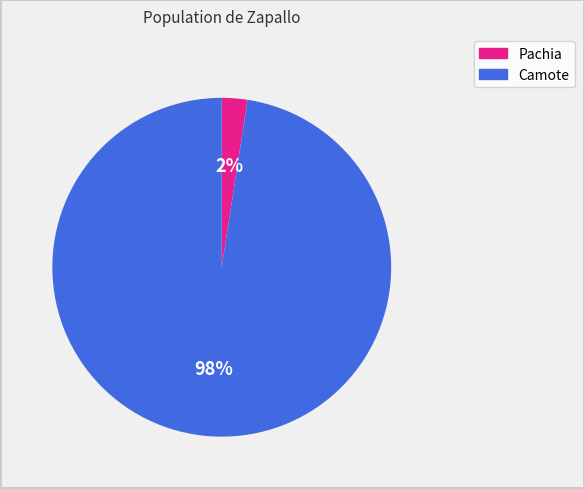

How many segments does this pie chart have?

2